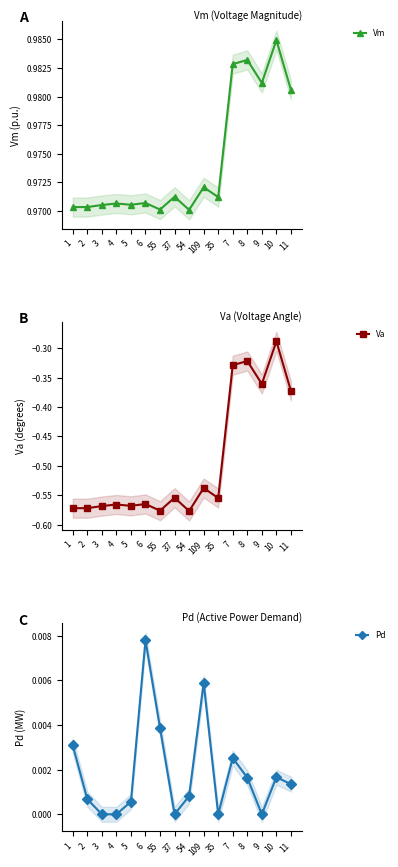

Reading left to right, extract all data points from this chart.

Vm: 1.0	1.0	1.0	1.0	1.0	1.0	1.0	1.0	1.0	1.0	1.0	1.0	1.0	1.0	1.0	1.0
Va: -0.6	-0.6	-0.6	-0.6	-0.6	-0.6	-0.6	-0.6	-0.6	-0.5	-0.6	-0.3	-0.3	-0.4	-0.3	-0.4
Pd: 0.0	0.0	0.0	0.0	0.0	0.0	0.0	0.0	0.0	0.0	0.0	0.0	0.0	0.0	0.0	0.0